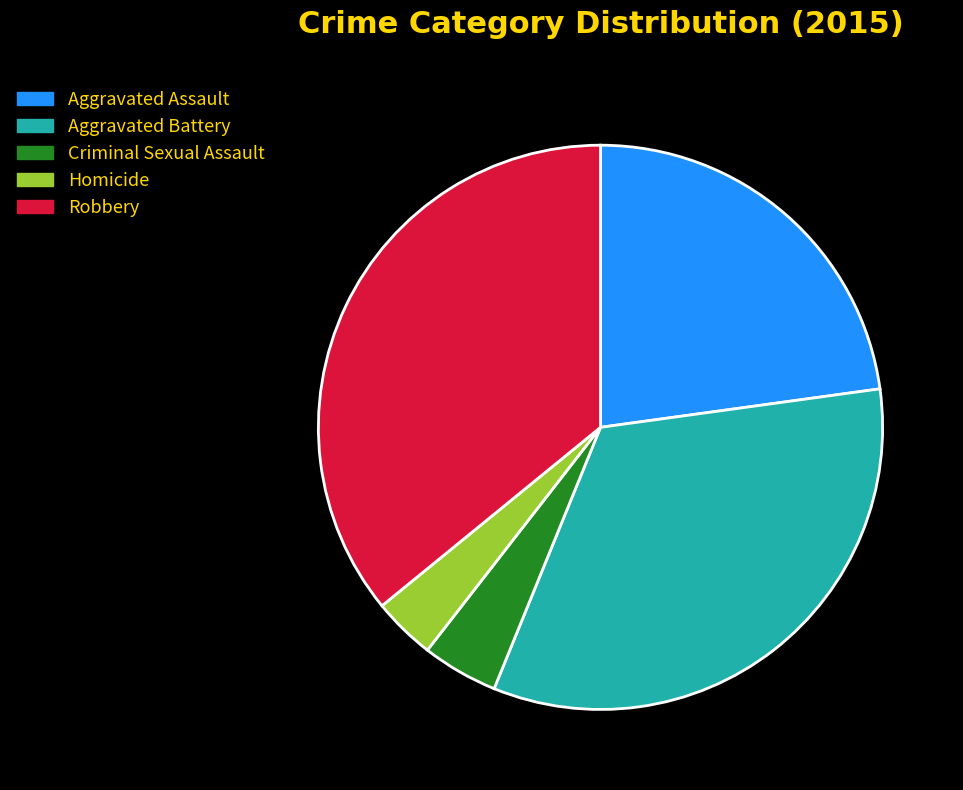

Which has a higher value, Aggravated Battery or Aggravated Assault?

Aggravated Battery